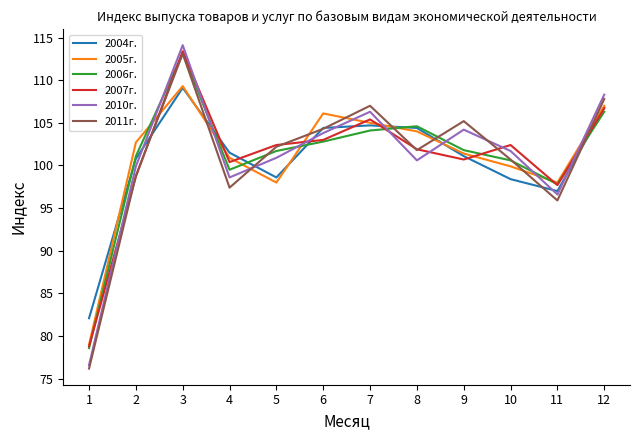

At which category is the sum across all series the highest?

3